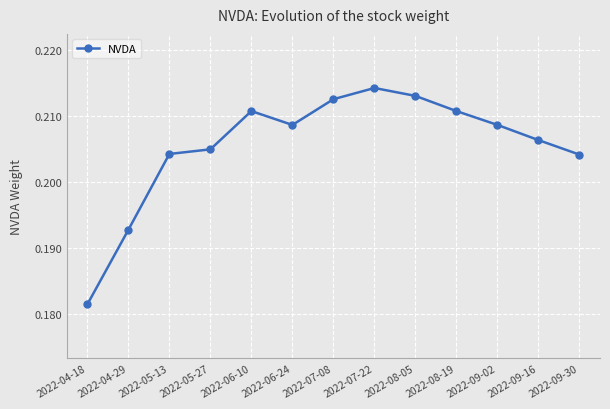

How many lines are shown in the chart?

1